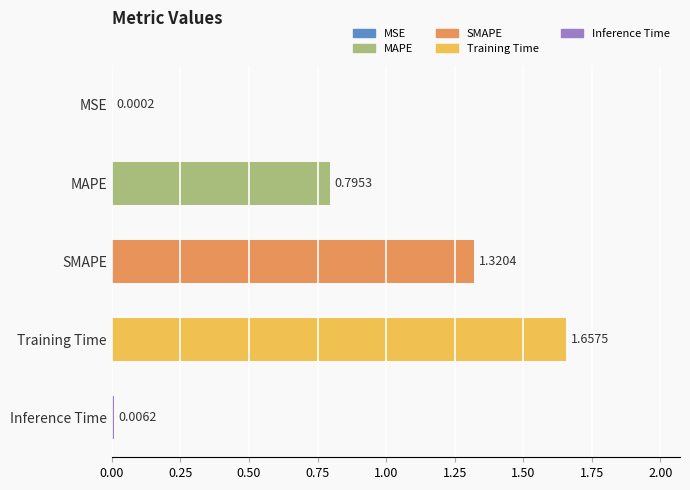

Which label corresponds to the largest value in the chart?

Training Time